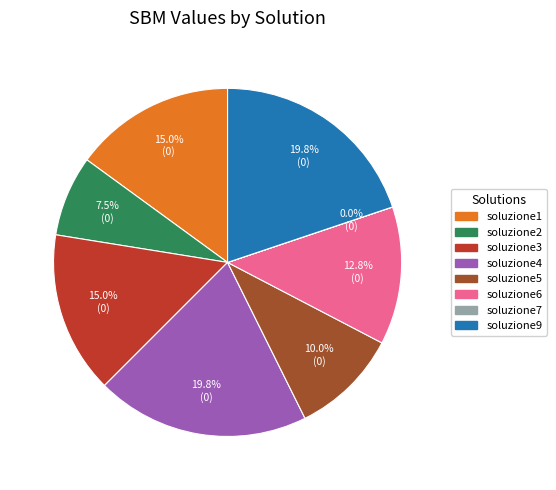

To the nearest percent, what portion does soluzione3 represent?

15%